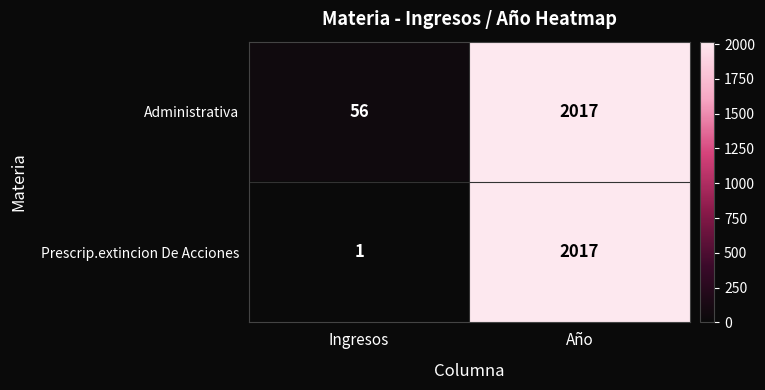

Which series has the largest total across all categories?

Administrativa